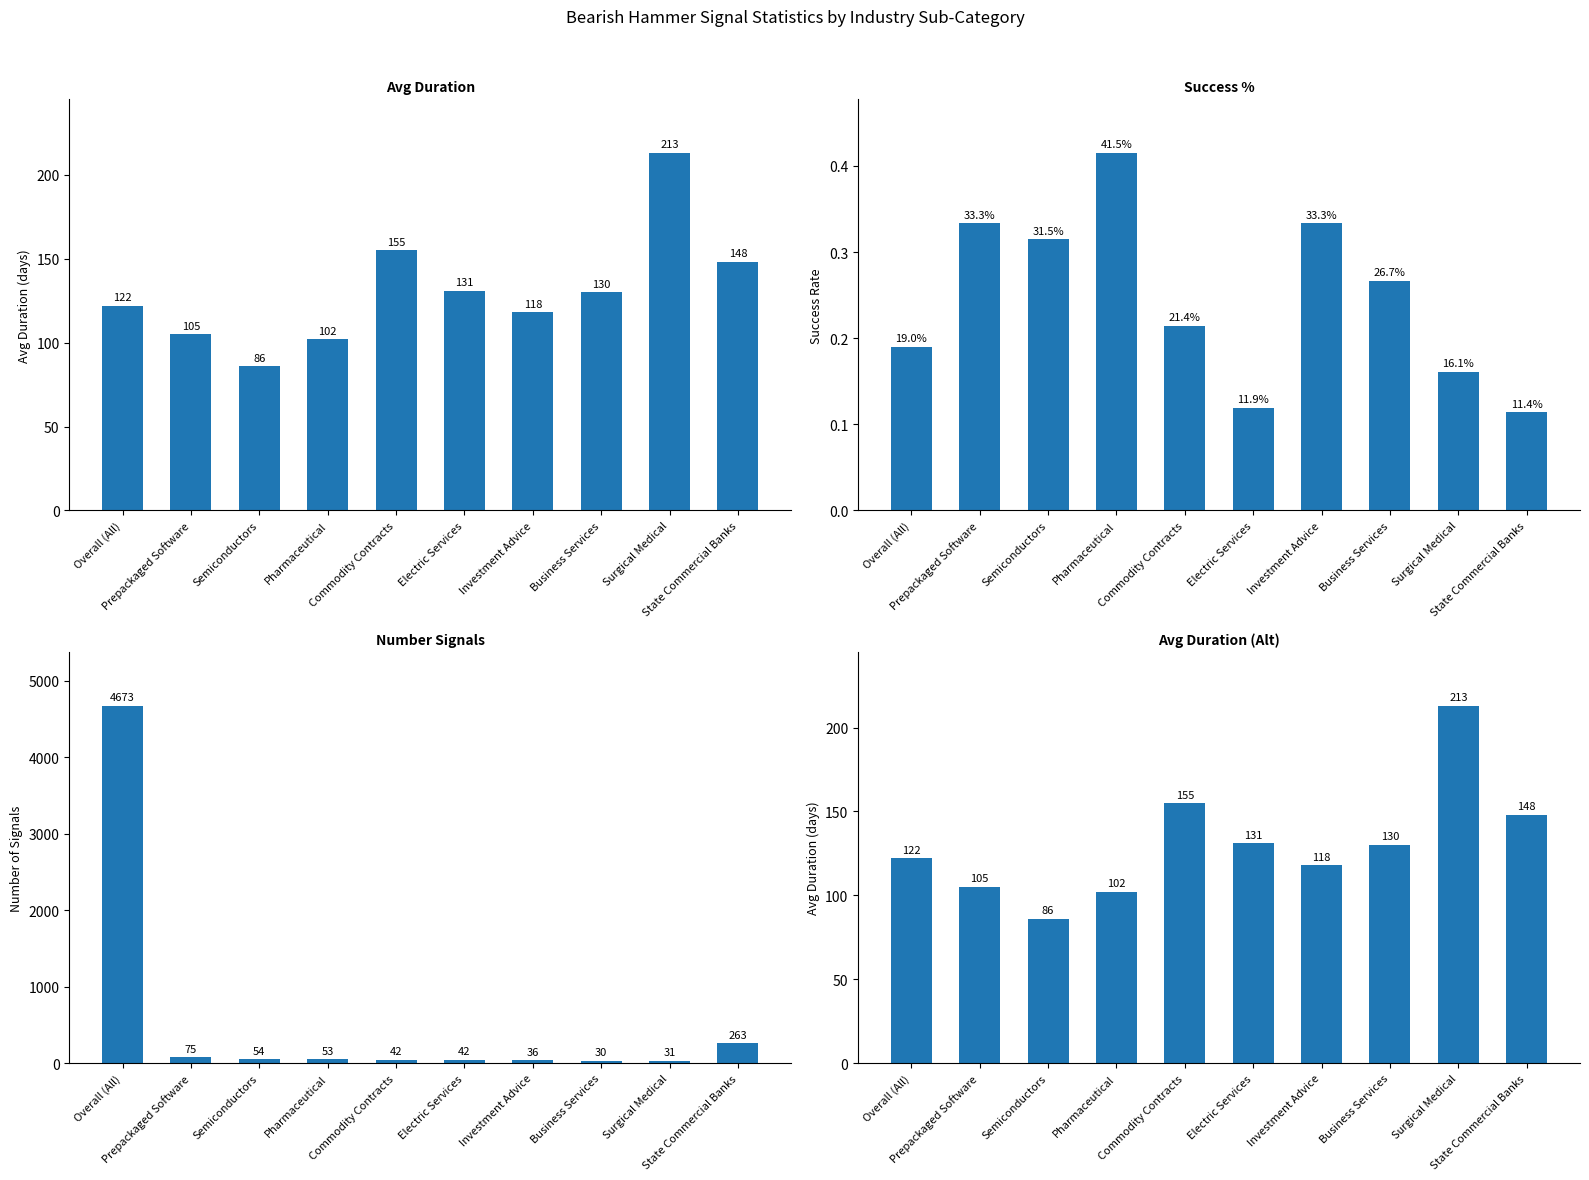

Where does the Avg Duration series first go above 130?

Commodity Contracts